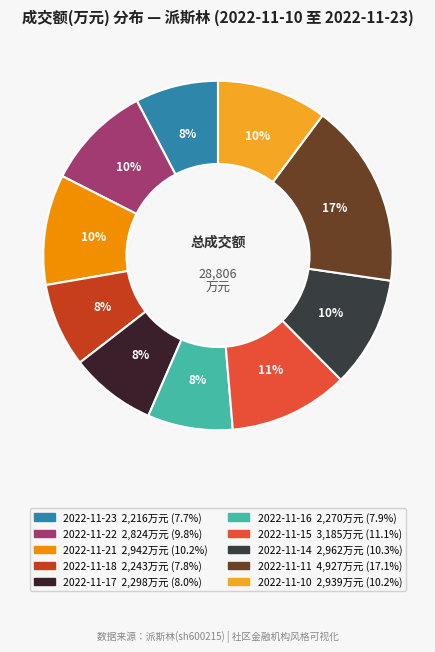

What percentage is the 2022-11-23 slice, to the nearest percent?

8%